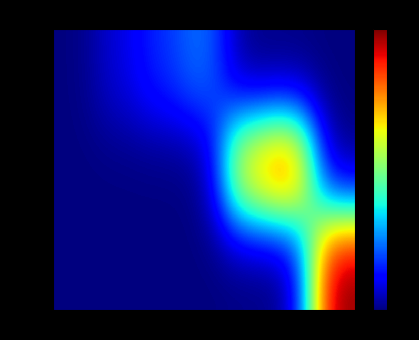

Which series has the largest range (max minus min)?

527288